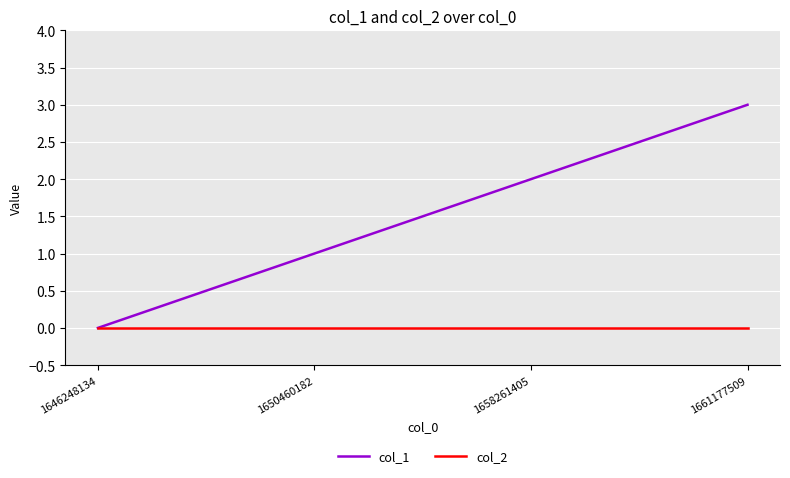

List the series in order of their peak value, lowest first.

col_2, col_1